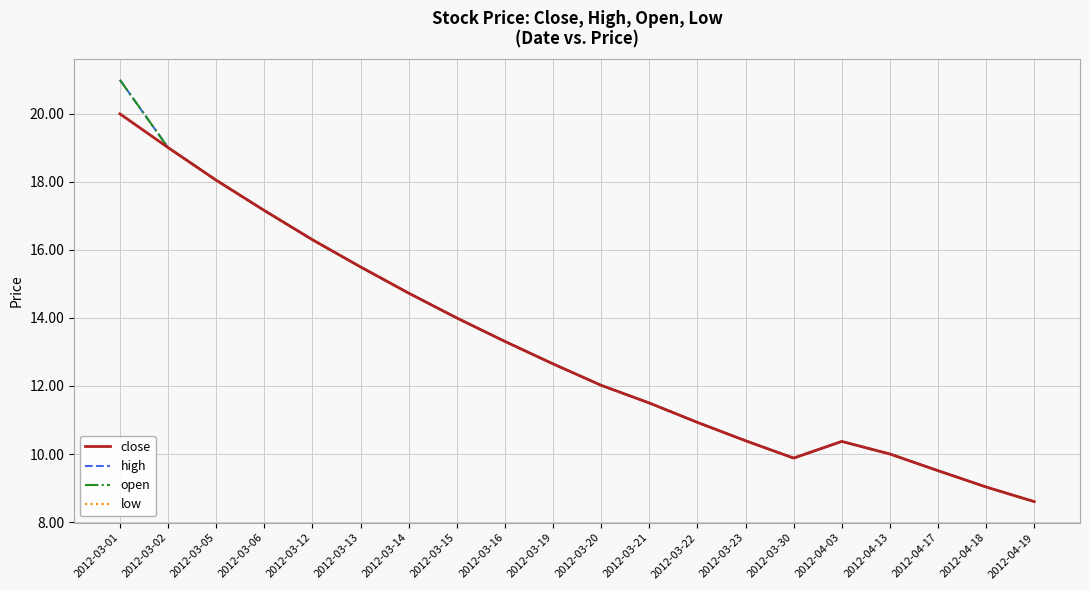

Is this an area chart (filled region under the line)?

No